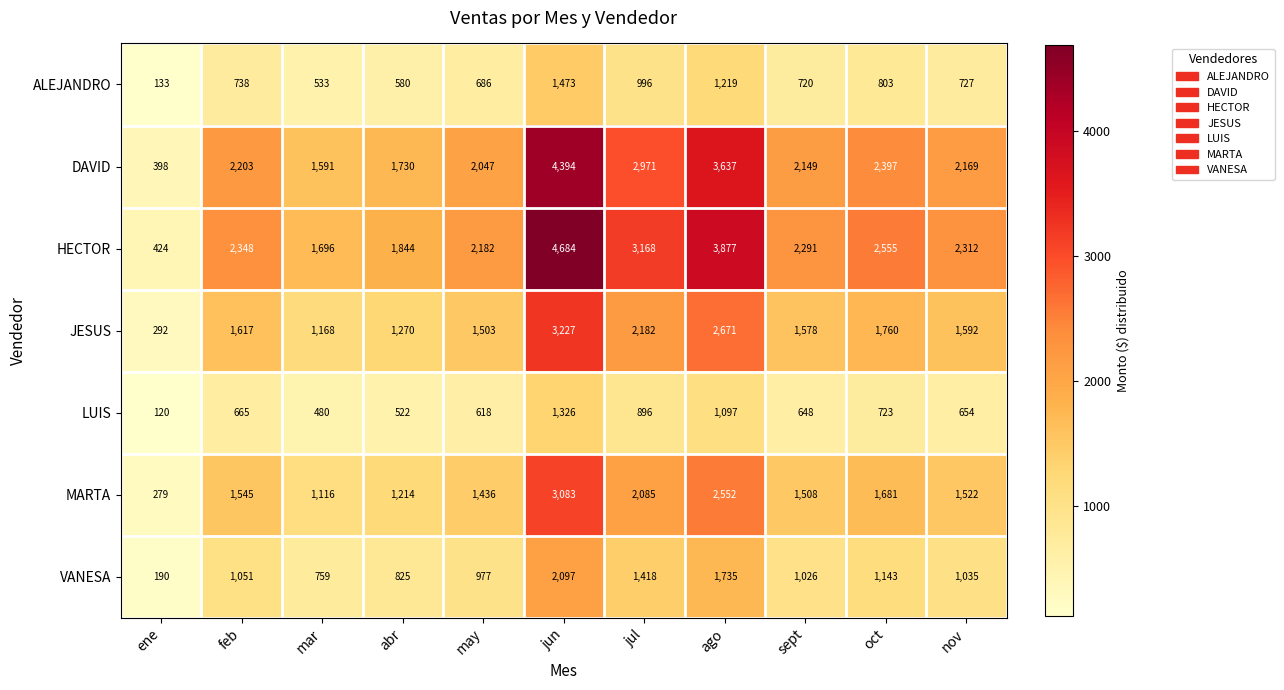

The LUIS series shows 258 at ago. True or false?

False